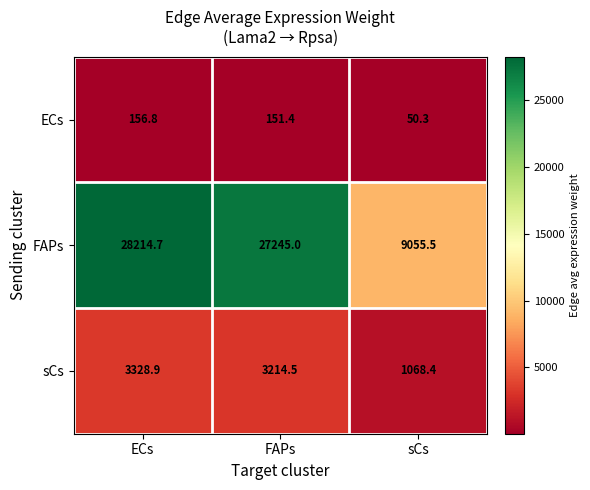

Rank the categories by sCs value from highest to lowest.

ECs, FAPs, sCs